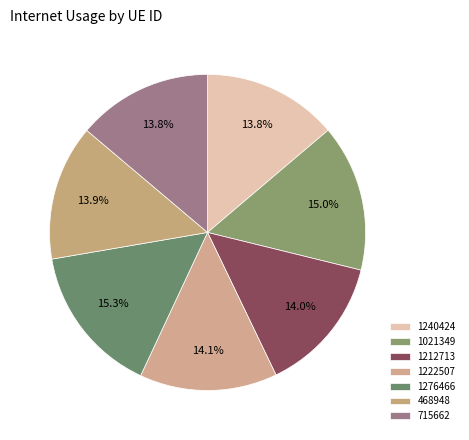

Rank the categories by value from highest to lowest.

1276466, 1021349, 1222507, 1212713, 468948, 715662, 1240424